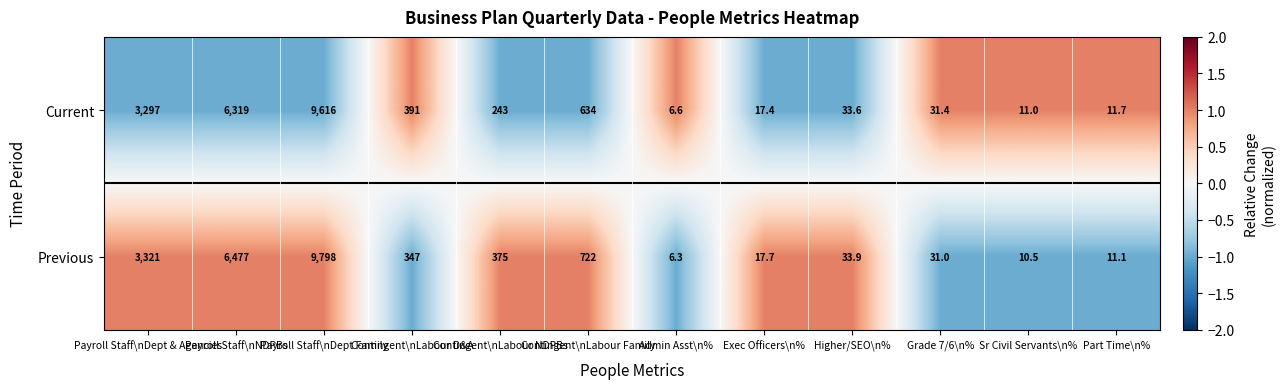

List the series in order of their overall mean, highest first.

Previous, Current